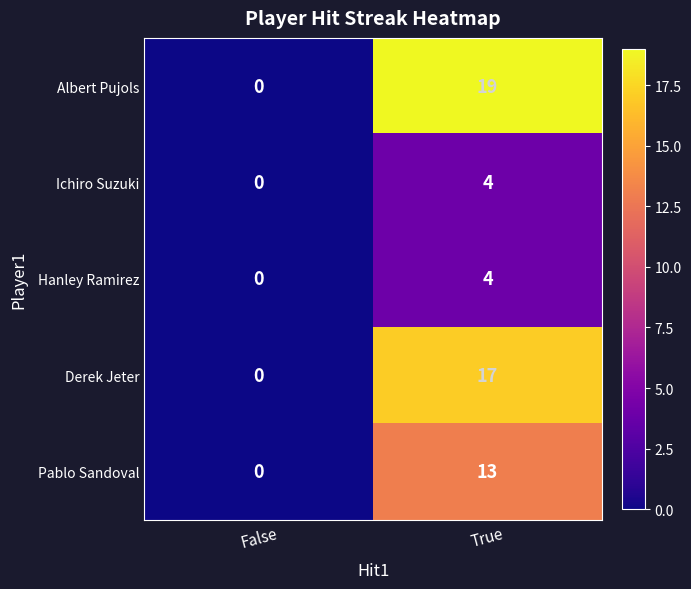

Read the Hanley Ramirez value at True.

4